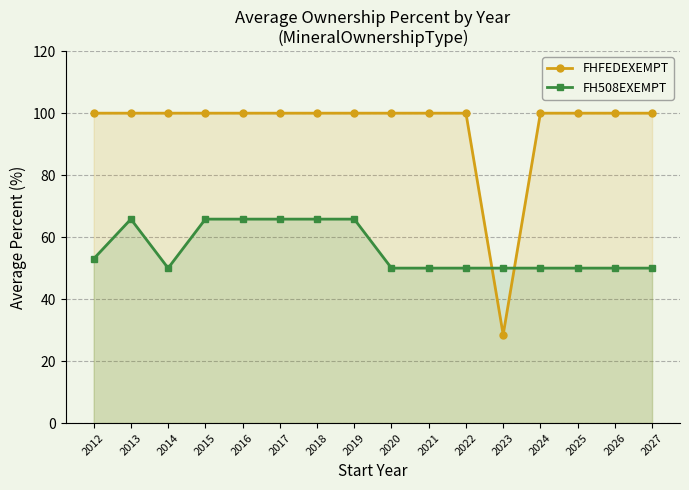

List the labels in order of FH508EXEMPT value, smallest first.

2014, 2020, 2021, 2022, 2023, 2024, 2025, 2026, 2027, 2012, 2013, 2015, 2016, 2017, 2018, 2019